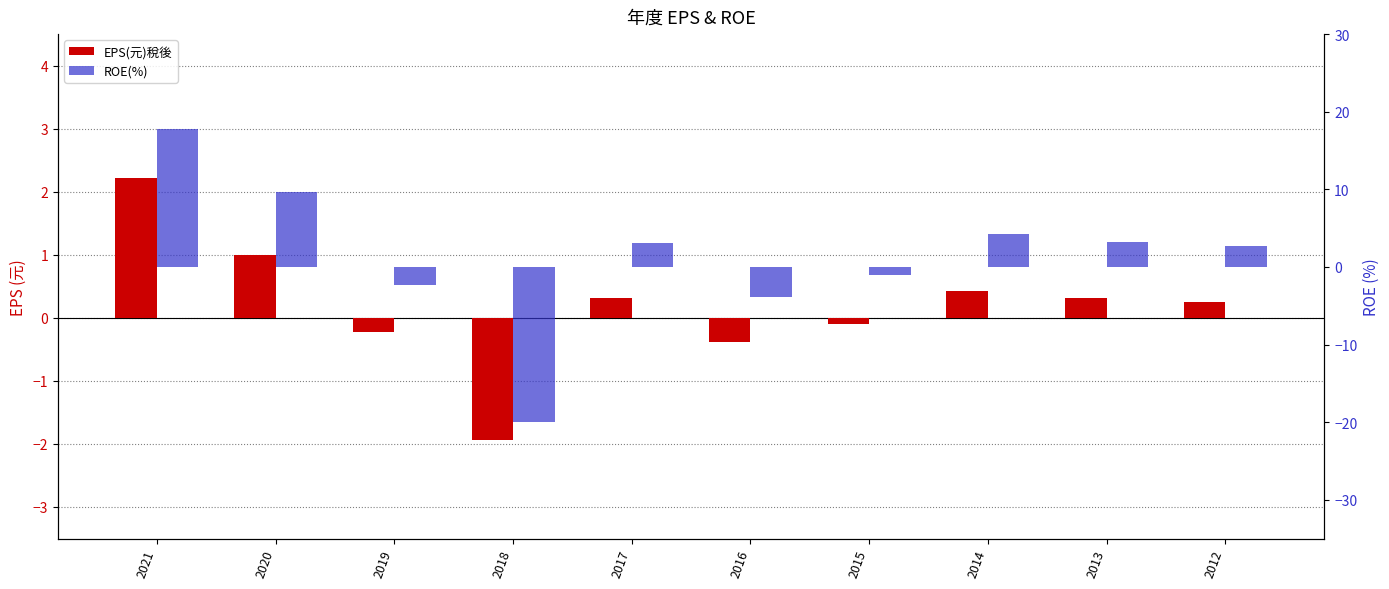

Reading left to right, what are all the values shown in this chart?

EPS(元)稅後: 2021=2.2	2020=1.0	2019=-0.2	2018=-1.9	2017=0.3	2016=-0.4	2015=-0.1	2014=0.4	2013=0.3	2012=0.2
ROE(%): 2021=17.8	2020=9.7	2019=-2.4	2018=-20.0	2017=3.1	2016=-3.9	2015=-1.0	2014=4.3	2013=3.2	2012=2.7